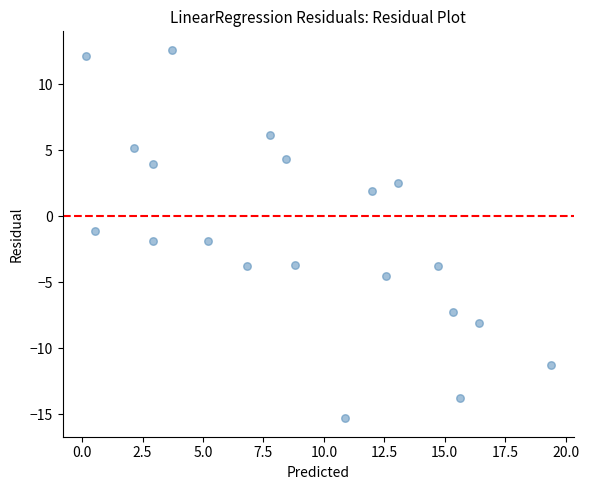

What is the range of Y values (max minus min)?

27.9